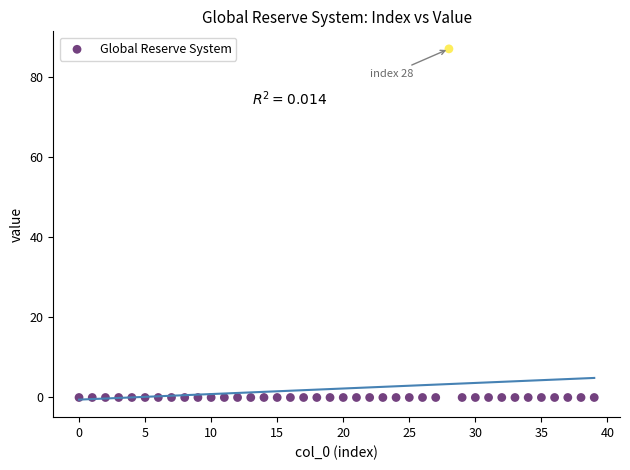

What is the range of Y values (max minus min)?

87